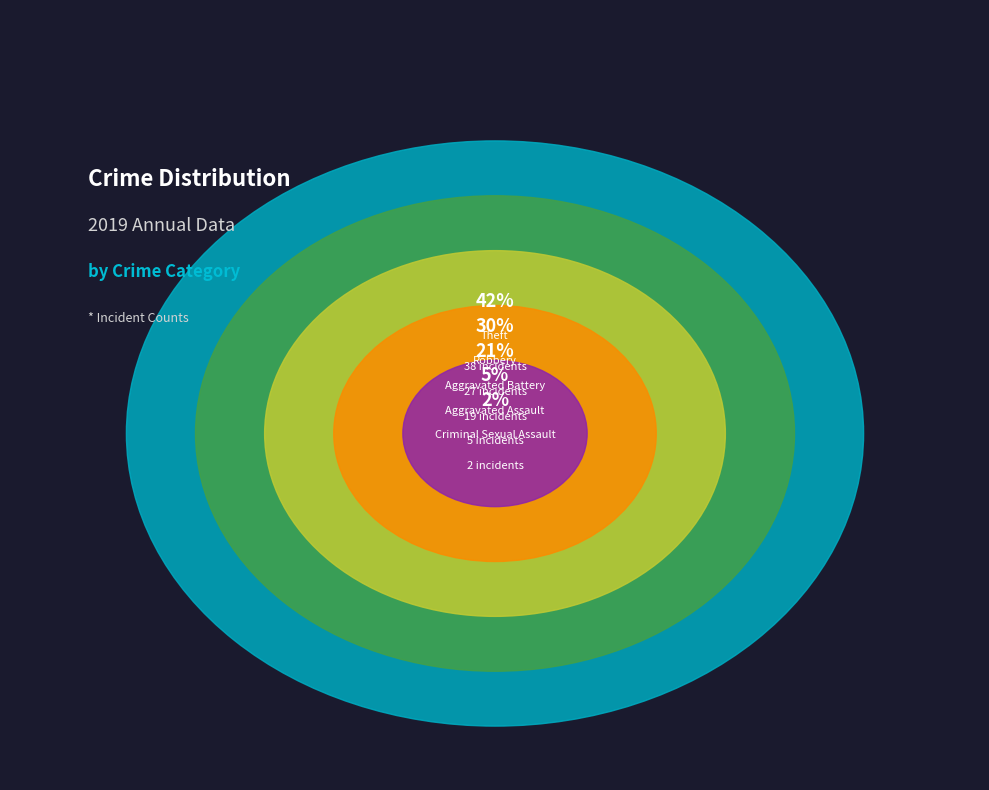

Is Homicide the majority of the pie?

No